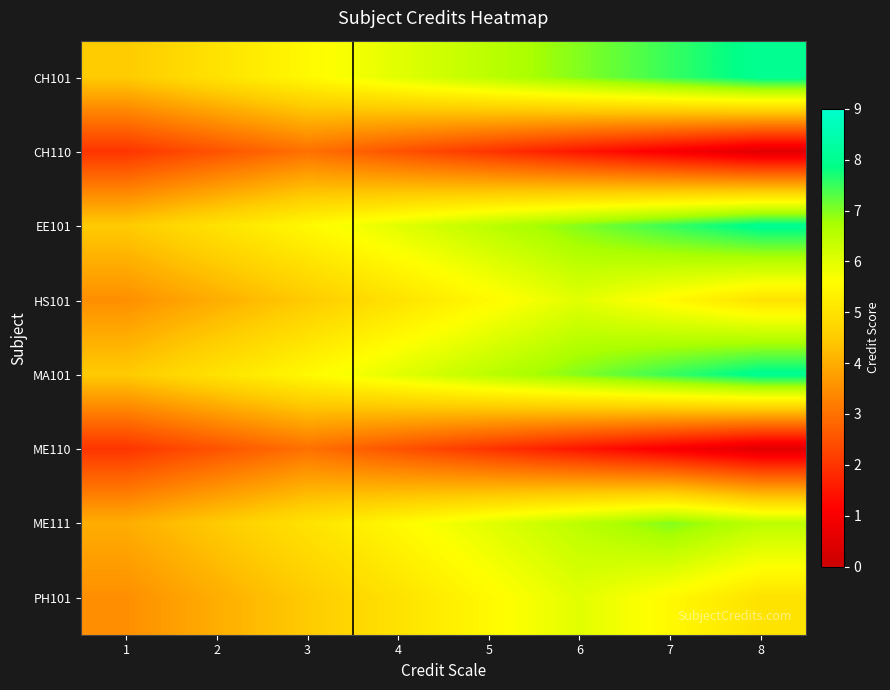

Count the number of data series in this chart.

8